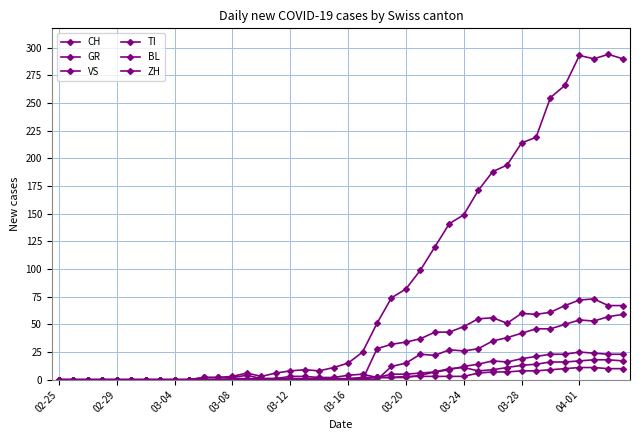

What is the difference between the second highest and minimum values in the TI series?

72